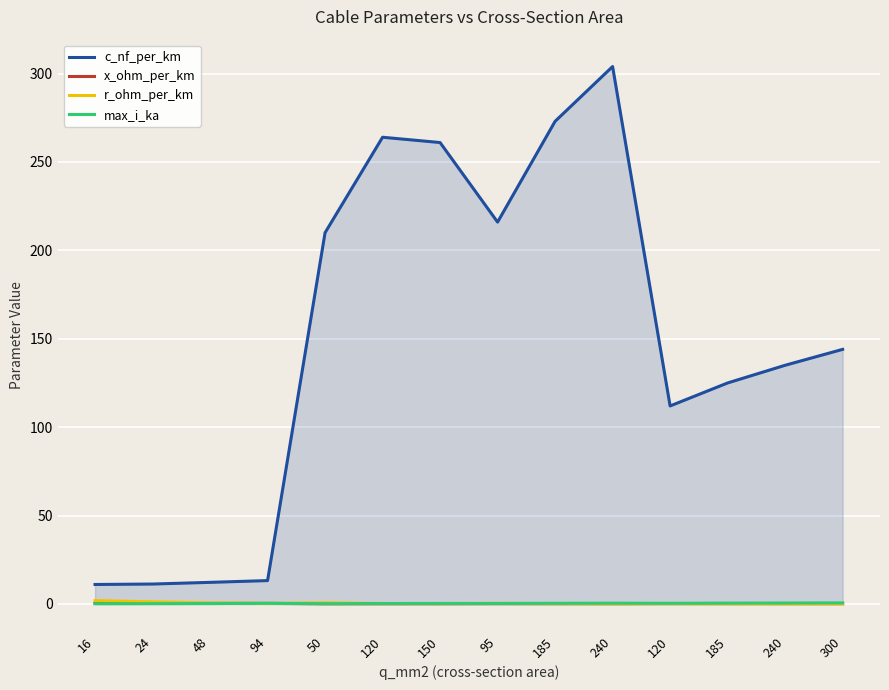

Reading left to right, what are all the values shown in this chart?

c_nf_per_km: 16=11.0	24=11.2	48=12.2	94=13.2	50=210.0	120=264.0	150=261.0	95=216.0	185=273.0	240=304.0	120=112.0	185=125.0	240=135.0	300=144.0
x_ohm_per_km: 16=0.3	24=0.3	48=0.3	94=0.3	50=0.1	120=0.1	150=0.1	95=0.1	185=0.1	240=0.1	120=0.2	185=0.2	240=0.1	300=0.1
r_ohm_per_km: 16=1.9	24=1.2	48=0.6	94=0.3	50=0.6	120=0.2	150=0.2	95=0.3	185=0.2	240=0.1	120=0.2	185=0.1	240=0.1	300=0.1
max_i_ka: 16=0.1	24=0.1	48=0.2	94=0.3	50=0.1	120=0.2	150=0.3	95=0.3	185=0.4	240=0.4	120=0.4	185=0.5	240=0.5	300=0.6